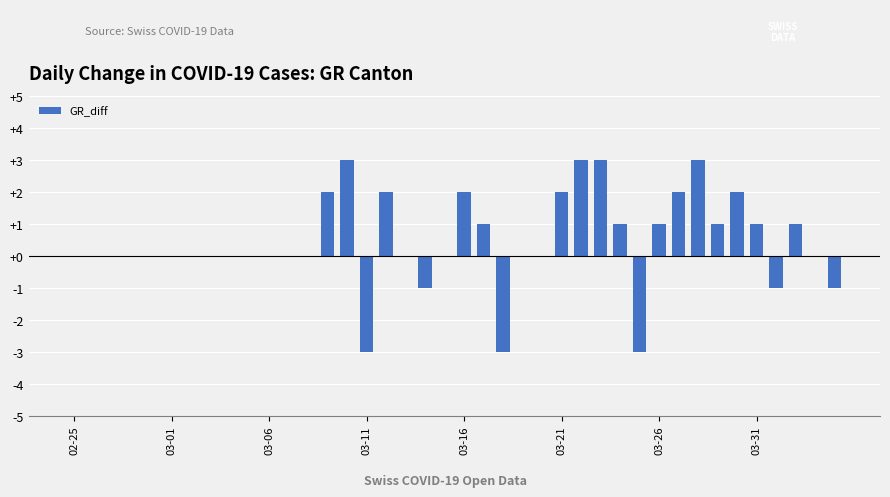

What is the greatest value displayed?

3